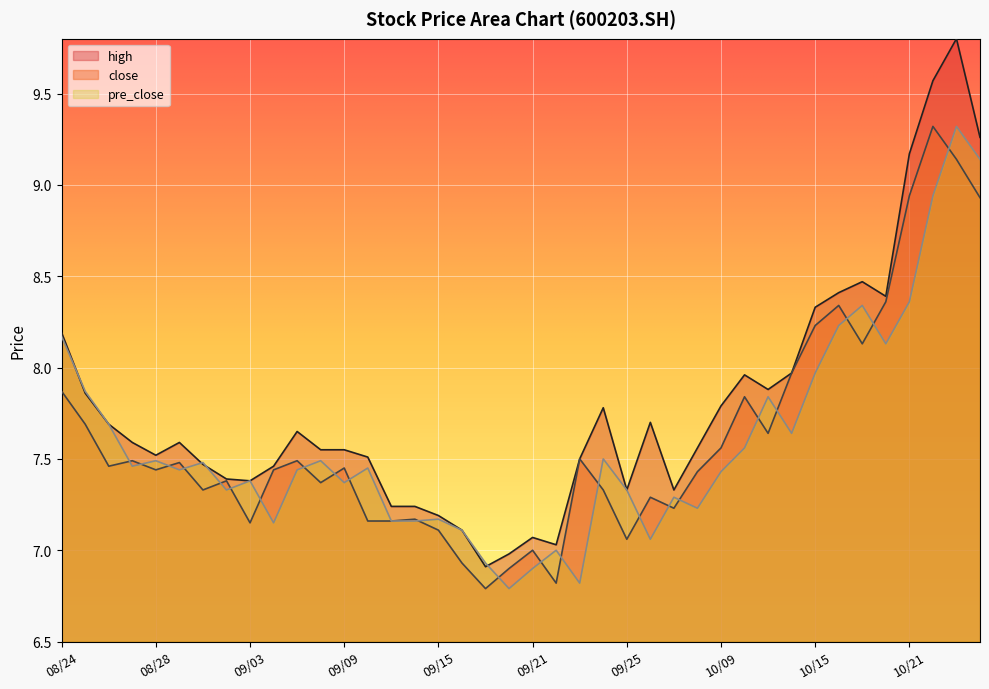

Count the number of data series in this chart.

3